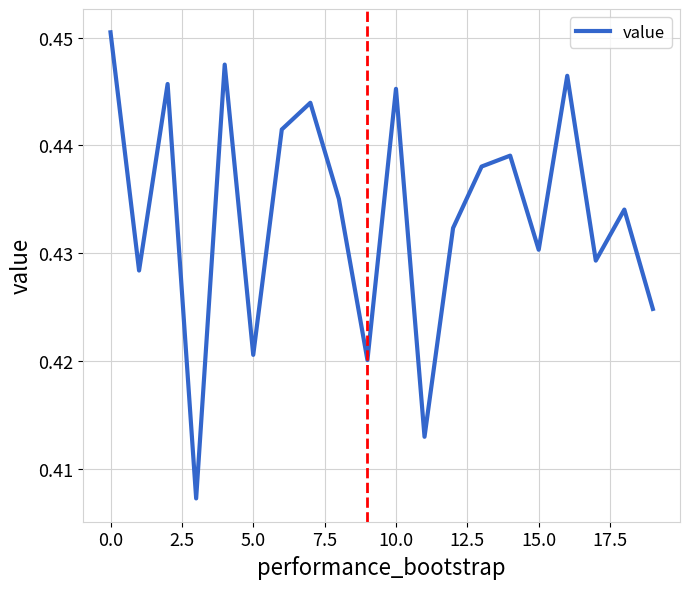

How many lines are shown in the chart?

1